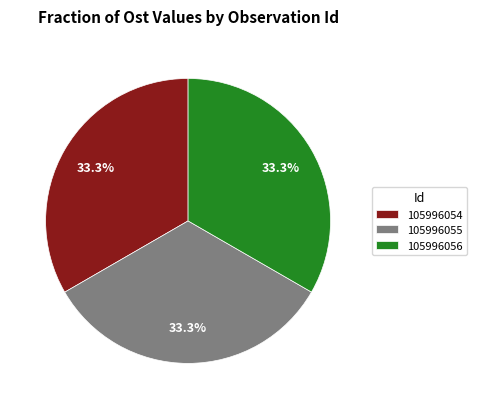

Approximately how many times larger is the value at 105996054 compared to 105996055?

1.0